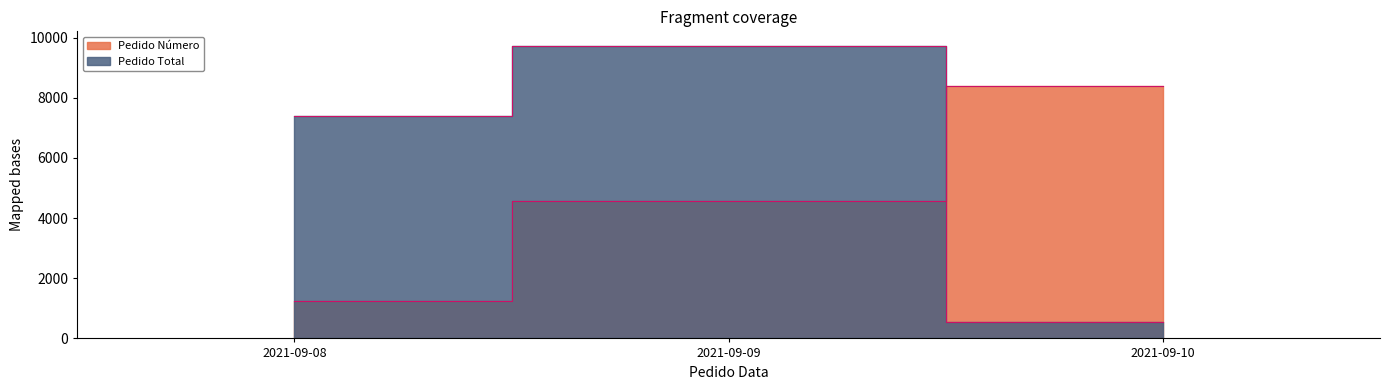

What is the value of the Pedido Total point at the 2nd from the left?

9723.2